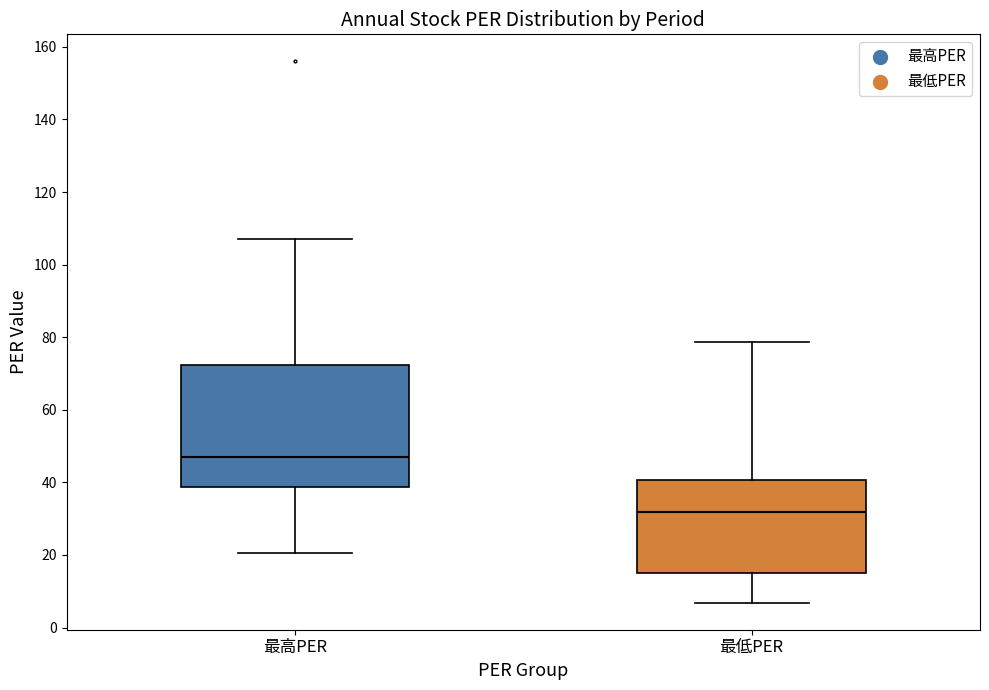

Reading left to right, read every box against the y-axis: the position of its median line, the range the box covers, and the ends of its whiskers. The values are not printed on the chart, so give them approximately, as read against the axis.

最高PER: median 48, box 38 to 72, whiskers 20 to 108
最低PER: median 32, box 16 to 40, whiskers 6 to 78